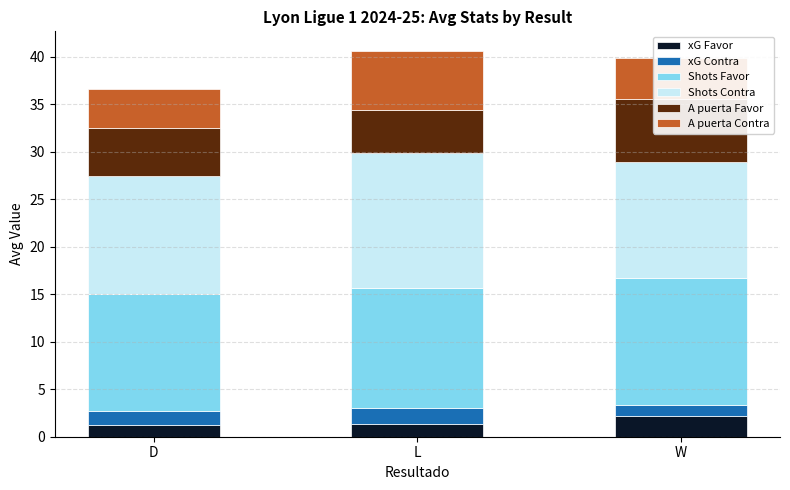

Between D and L, which is larger?

L